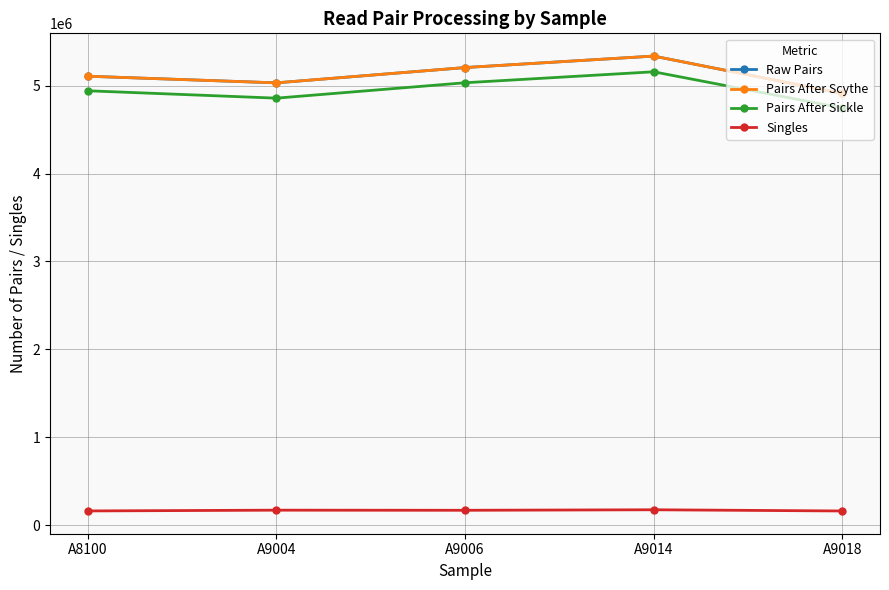

Does the chart have visible grid lines?

Yes